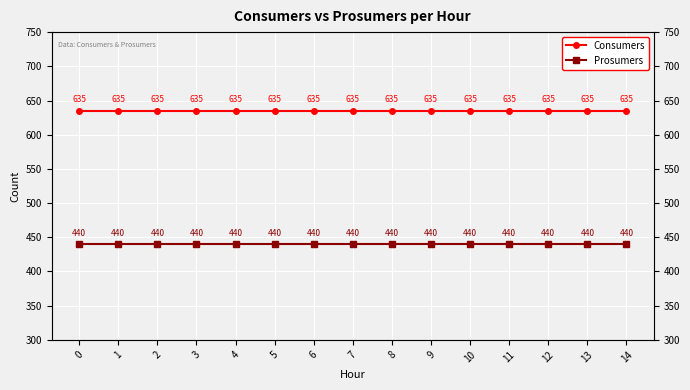

Reading left to right, what are all the values shown in this chart?

Consumers: 635	635	635	635	635	635	635	635	635	635	635	635	635	635	635
Prosumers: 440	440	440	440	440	440	440	440	440	440	440	440	440	440	440